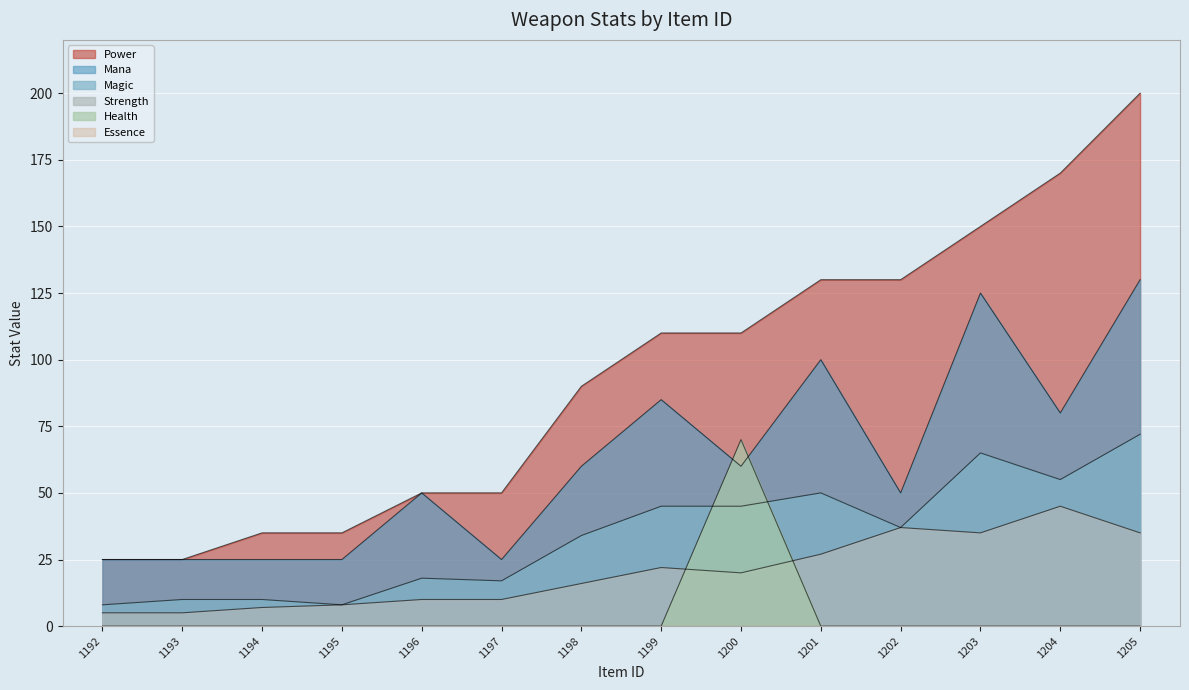

What is the minimum value for Magic?

8